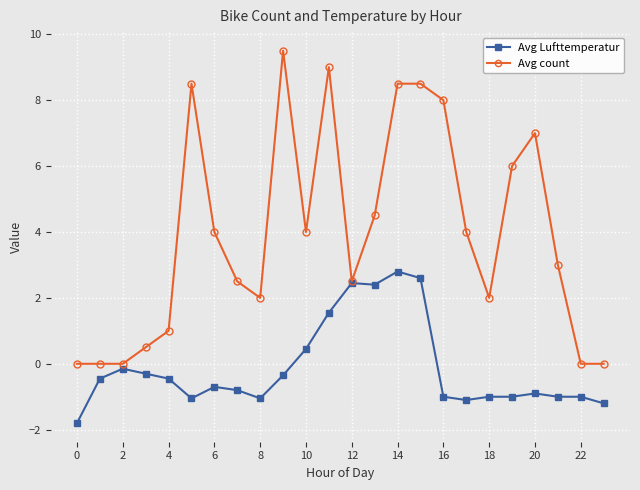

List the series in order of their peak value, highest first.

Avg count, Avg Lufttemperatur